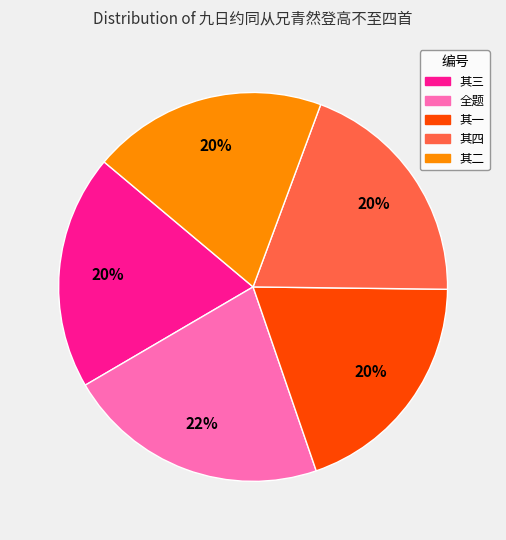

To the nearest percent, what is the average slice percentage?

20%